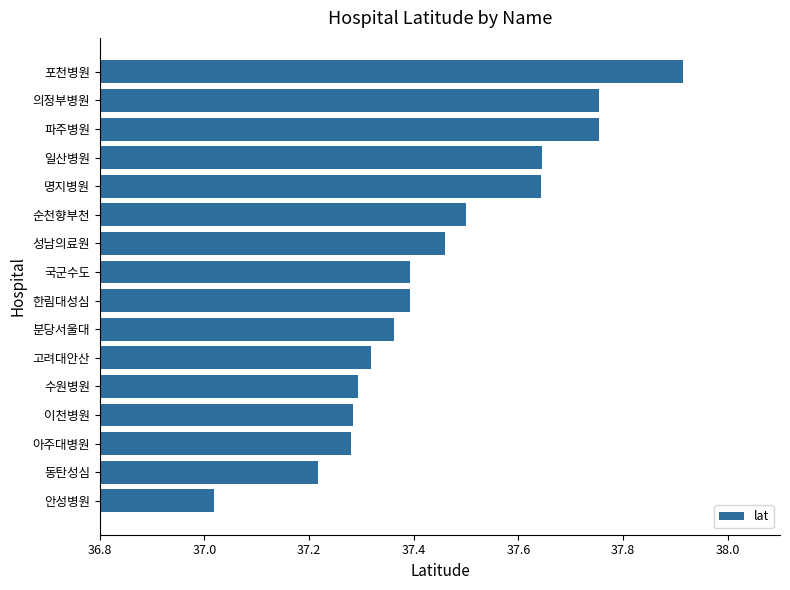

The chart shows a value of 22.3 at 일산병원. True or false?

False